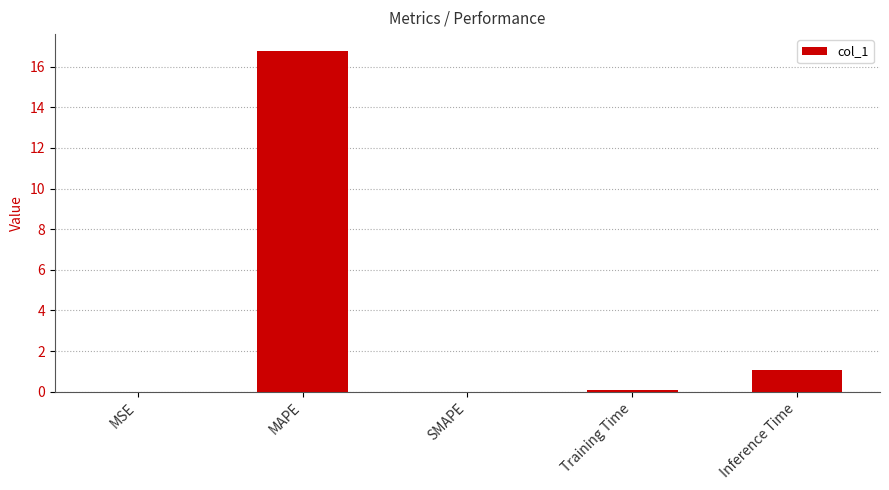

What is the change in value from MAPE to SMAPE?

-16.8